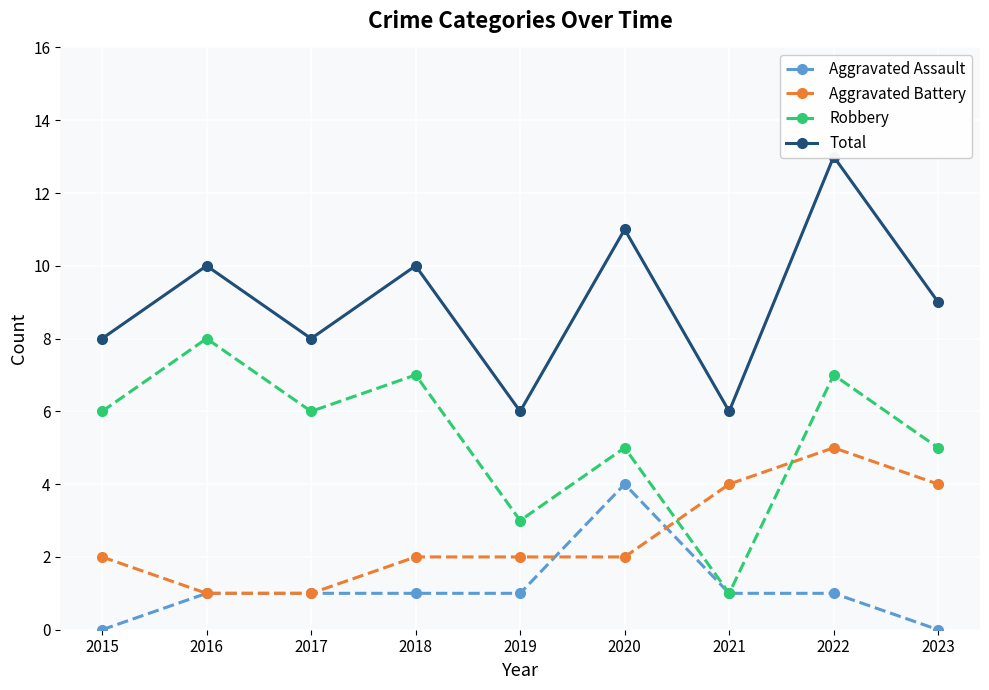

Reading right to left, what are all the values shown in this chart?

Aggravated Assault: 0	1	1	4	1	1	1	1	0
Aggravated Battery: 4	5	4	2	2	2	1	1	2
Robbery: 5	7	1	5	3	7	6	8	6
Total: 9	13	6	11	6	10	8	10	8